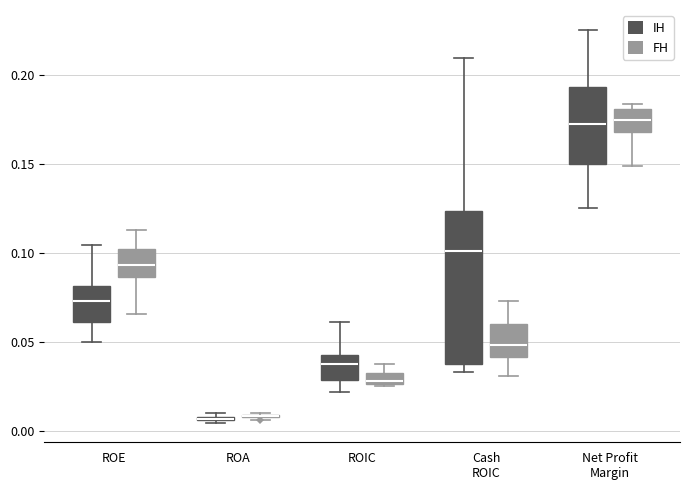

Which box is the tallest, from its lower edge to its upper edge?

Cash ROIC (IH)